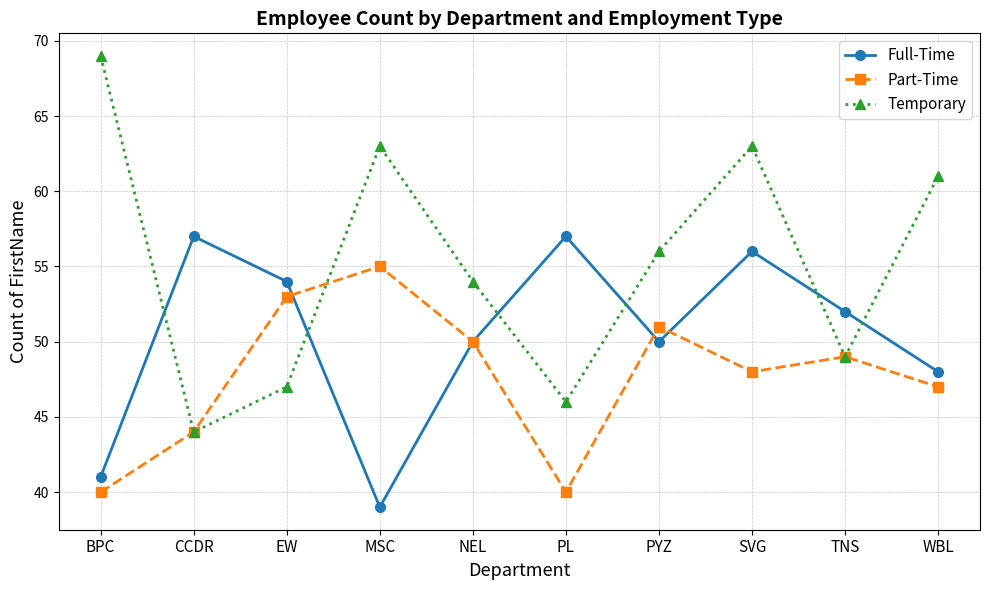

List the series in order of their overall mean, lowest first.

Part-Time, Full-Time, Temporary